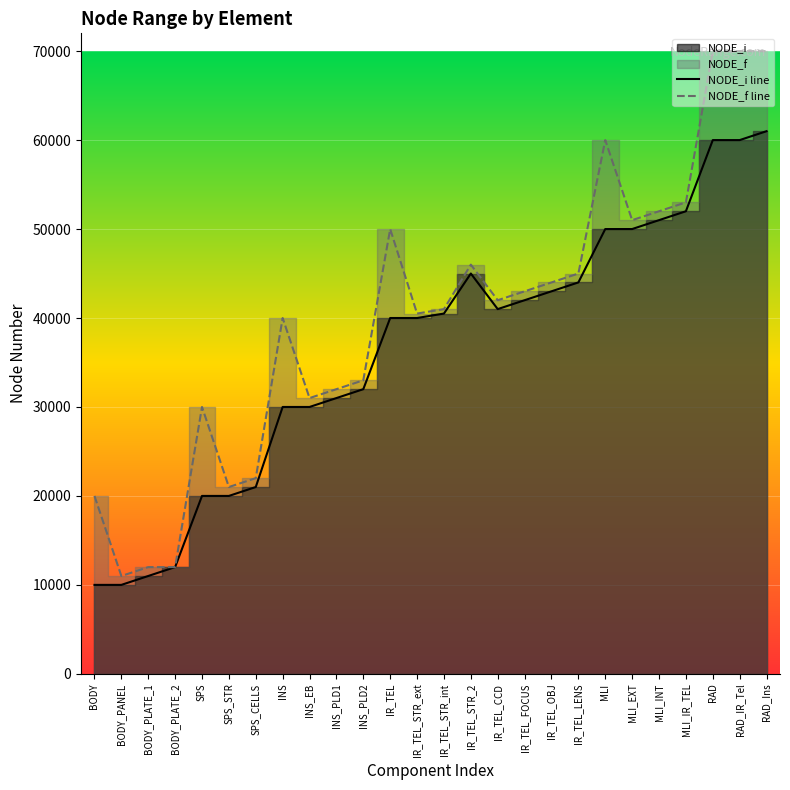

Reading left to right, transcribe all the data shown in this chart.

NODE_i line: BODY=10000	BODY_PANEL=10000	BODY_PLATE_1=11000	BODY_PLATE_2=12000	SPS=20000	SPS_STR=20000	SPS_CELLS=21000	INS=30000	INS_EB=30000	INS_PLD1=31000	INS_PLD2=32000	IR_TEL=40000	IR_TEL_STR_ext=40000	IR_TEL_STR_int=40500	IR_TEL_STR_2=45000	IR_TEL_CCD=41000	IR_TEL_FOCUS=42000	IR_TEL_OBJ=43000	IR_TEL_LENS=44000	MLI=50000	MLI_EXT=50000	MLI_INT=51000	MLI_IR_TEL=52000	RAD=60000	RAD_IR_Tel=60000	RAD_Ins=61000
NODE_f line: BODY=19999	BODY_PANEL=10999	BODY_PLATE_1=11999	BODY_PLATE_2=11999	SPS=29999	SPS_STR=20999	SPS_CELLS=21999	INS=39999	INS_EB=30999	INS_PLD1=31999	INS_PLD2=32999	IR_TEL=49999	IR_TEL_STR_ext=40499	IR_TEL_STR_int=40999	IR_TEL_STR_2=45999	IR_TEL_CCD=41999	IR_TEL_FOCUS=42999	IR_TEL_OBJ=43999	IR_TEL_LENS=44999	MLI=59999	MLI_EXT=50999	MLI_INT=51999	MLI_IR_TEL=52999	RAD=69999	RAD_IR_Tel=69999	RAD_Ins=69999